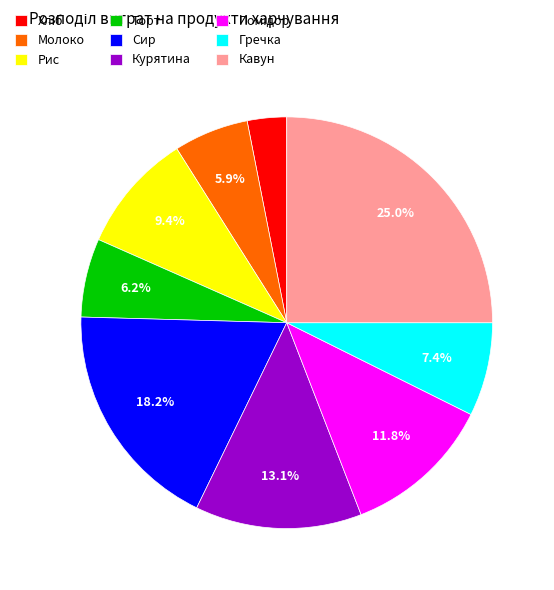

How many slices are in this pie chart?

9